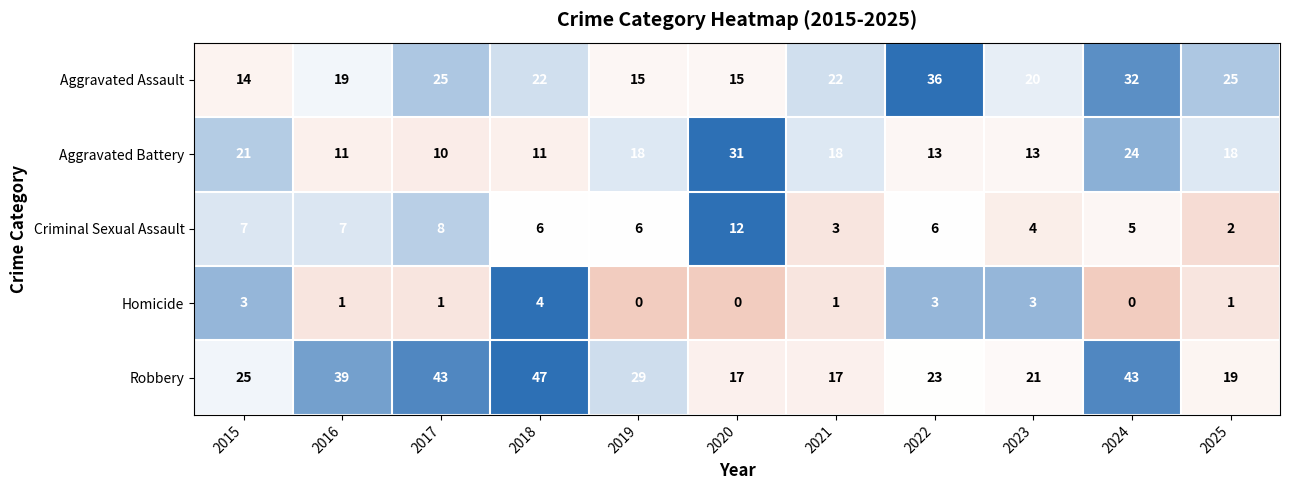

List the series in order of their peak value, lowest first.

Homicide, Criminal Sexual Assault, Aggravated Battery, Aggravated Assault, Robbery